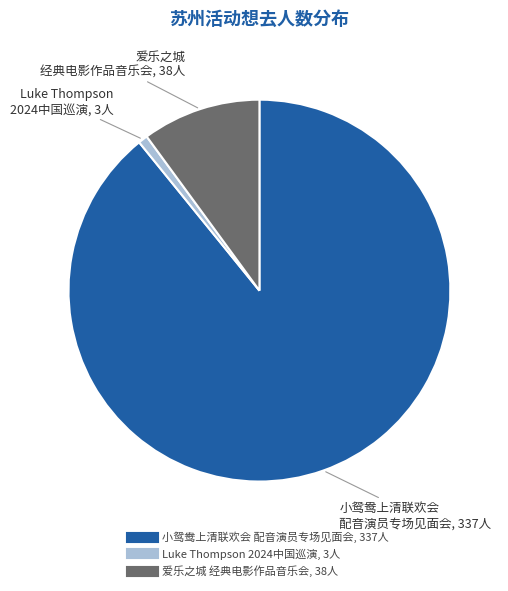

Does any single category account for the majority?

Yes